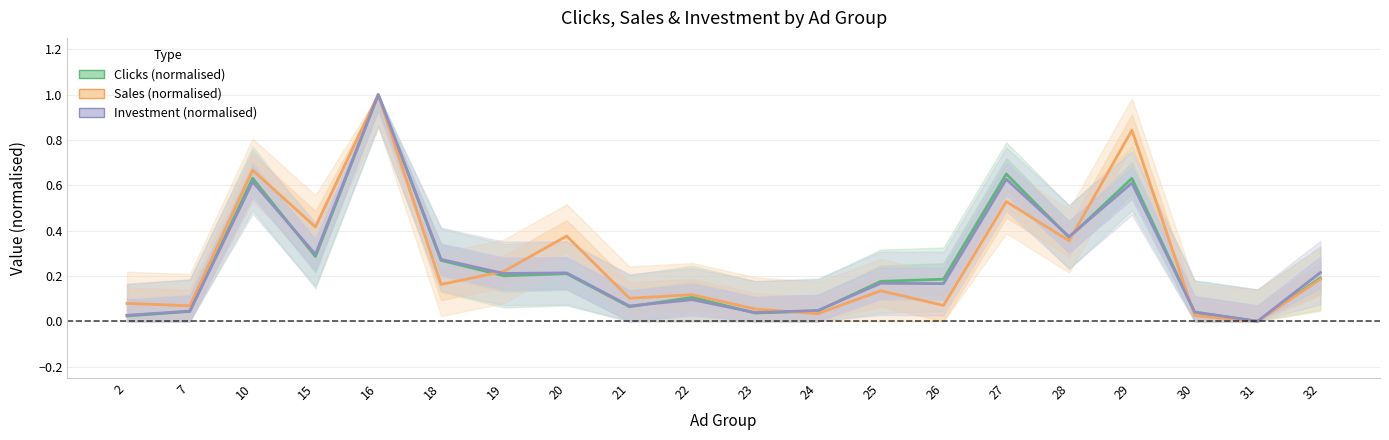

At which label is Clicks (normalised) closest to 0?

31